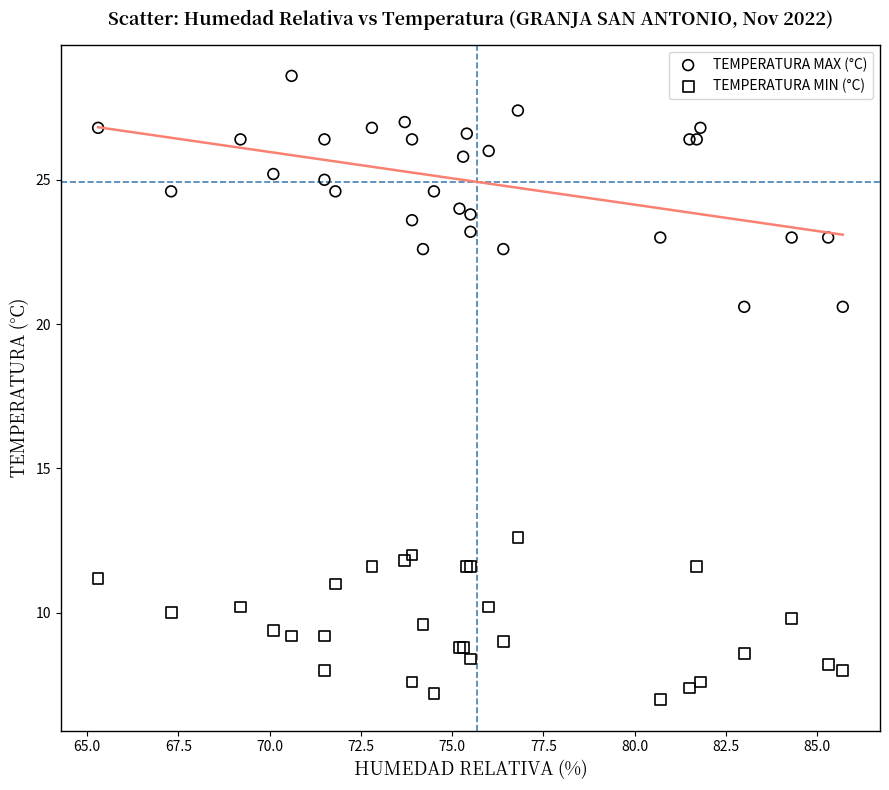

Which series contains the highest Y value?

TEMPERATURA MAX (°C)